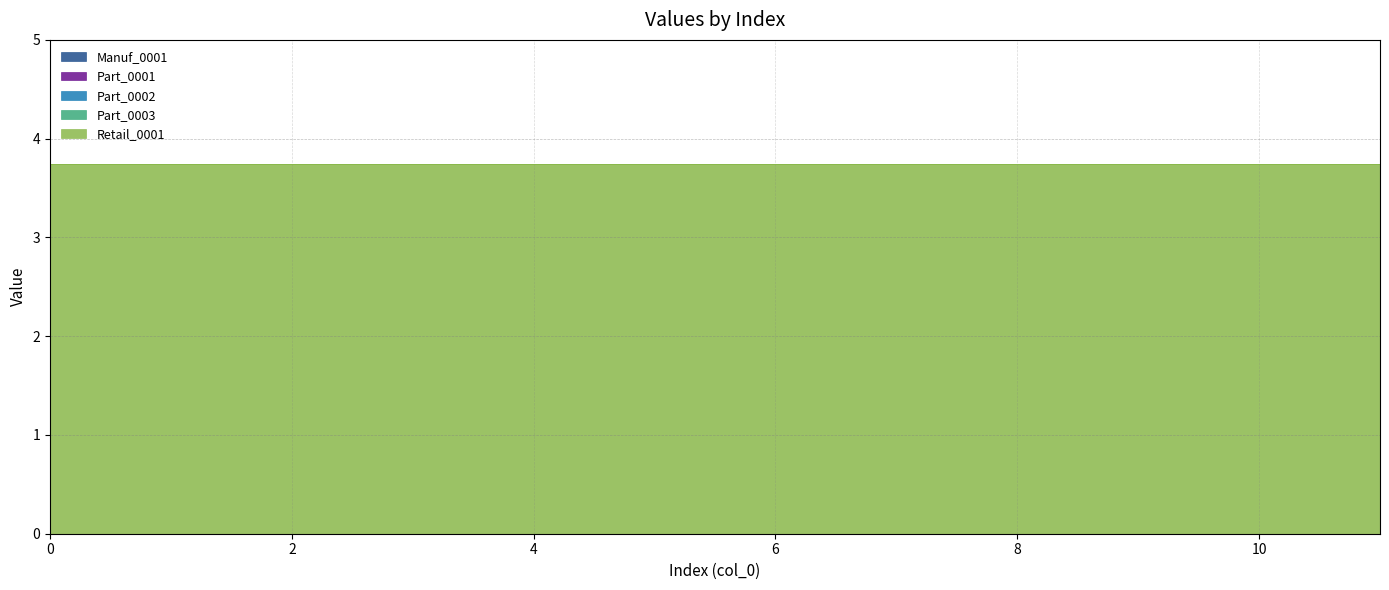

Does the chart have visible grid lines?

Yes